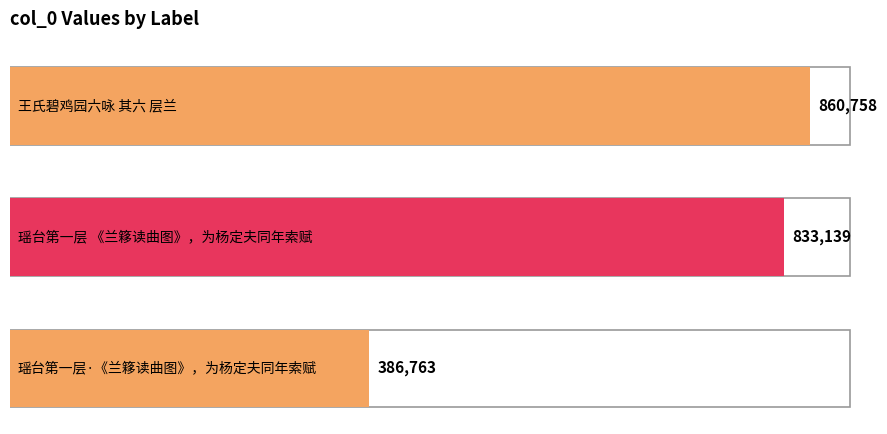

How many bars are there in total?

3